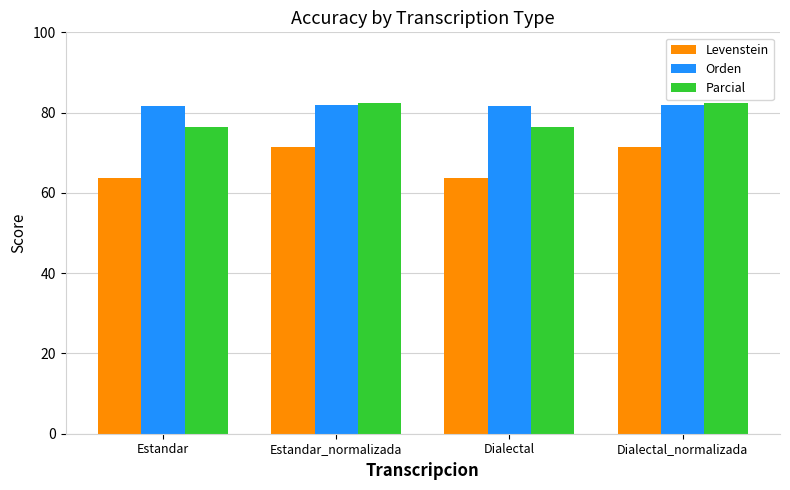

What position from the right is Estandar?

4